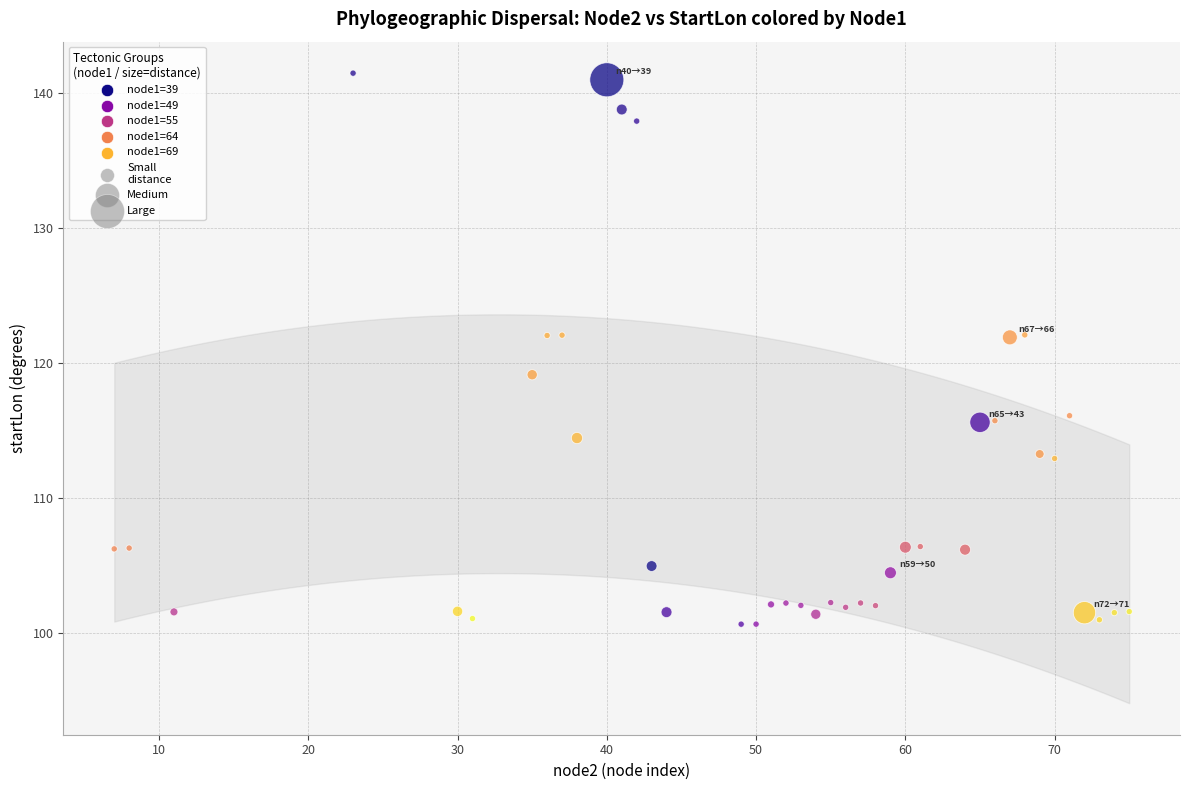

What is the range of Y values (max minus min)?

40.8